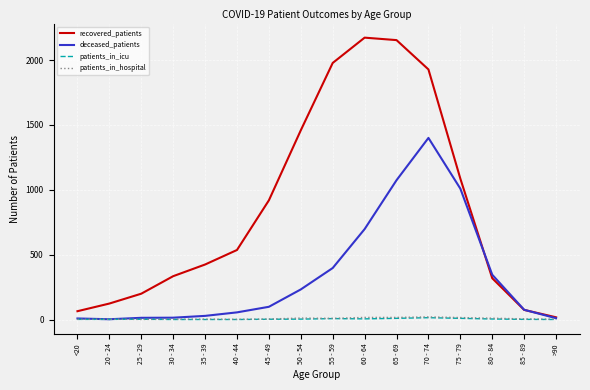

Between 35 - 39 and 40 - 44, which series saw the biggest shift?

recovered_patients